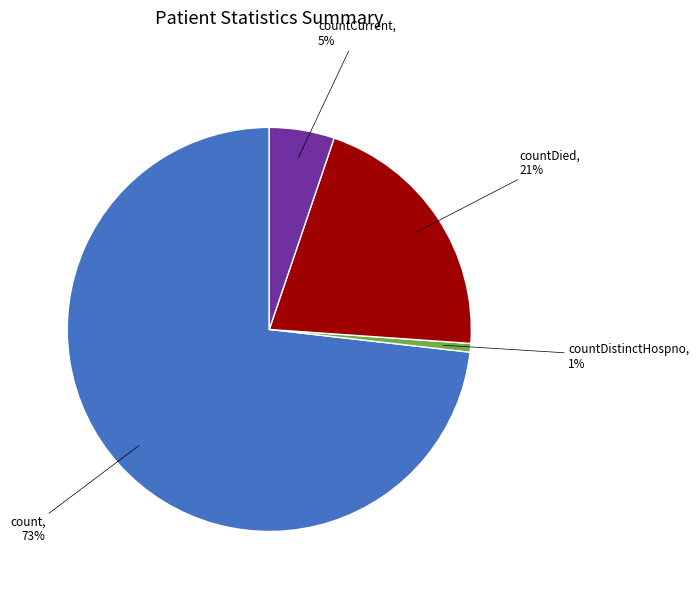

Rank the categories by value from lowest to highest.

countDistinctHospno, 1%, countCurrent, 5%, countDied, 21%, count, 73%